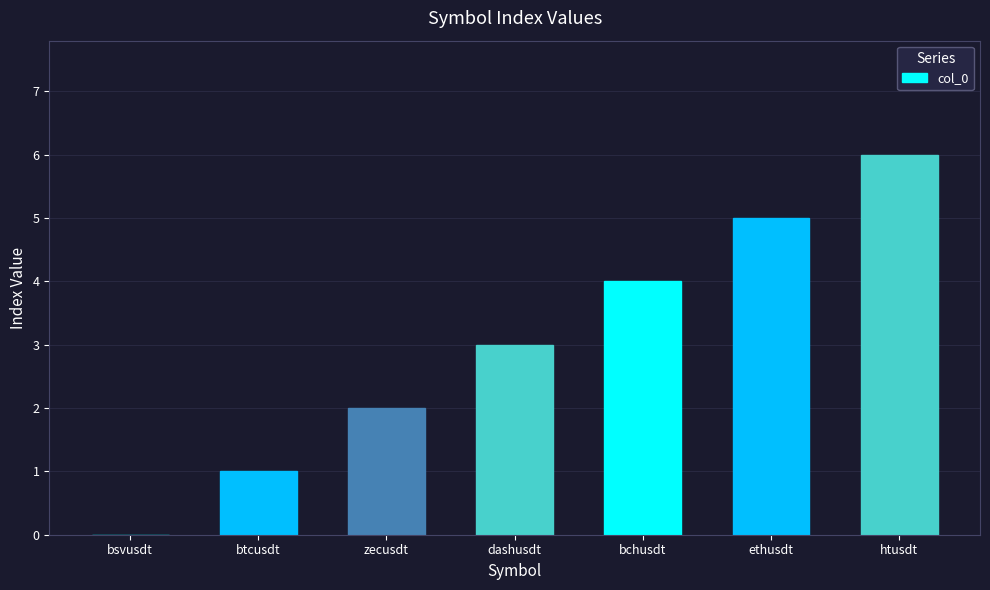

What is the greatest value displayed?

6